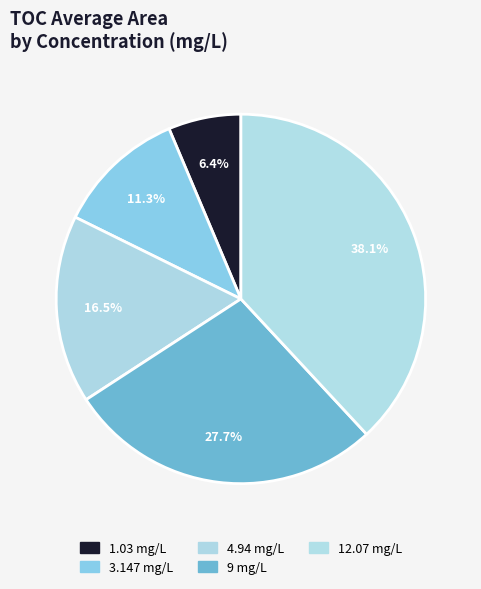

How many segments does this pie chart have?

5